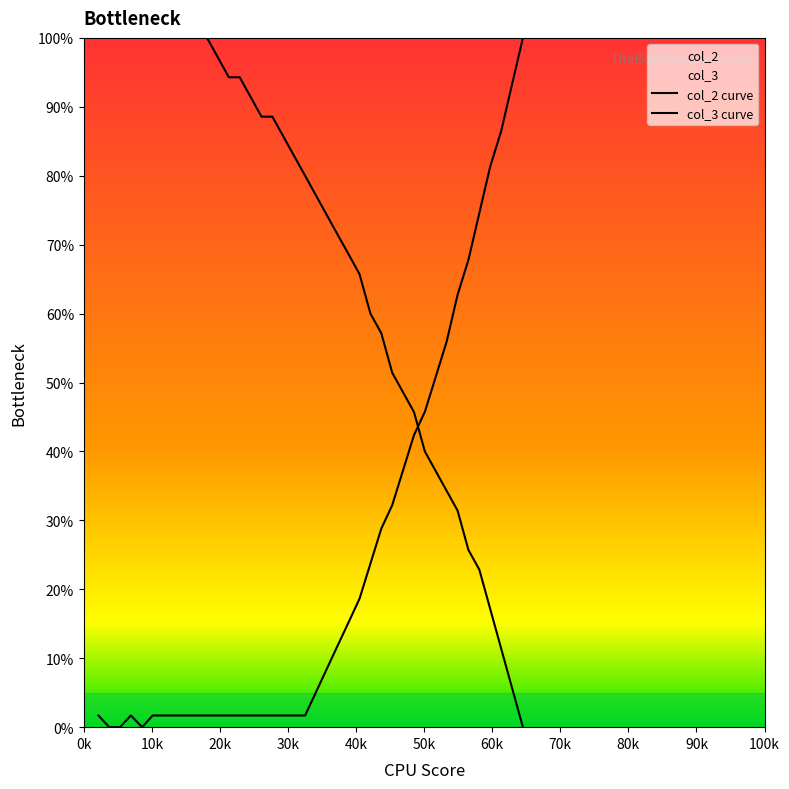

What is the highest value of the col_3 series?

100.0